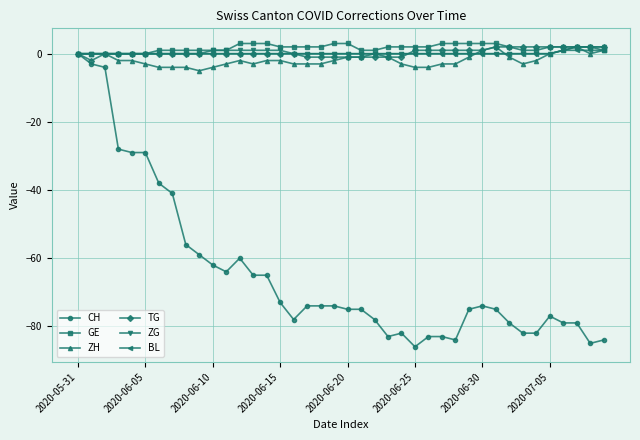

How many lines are shown in the chart?

6